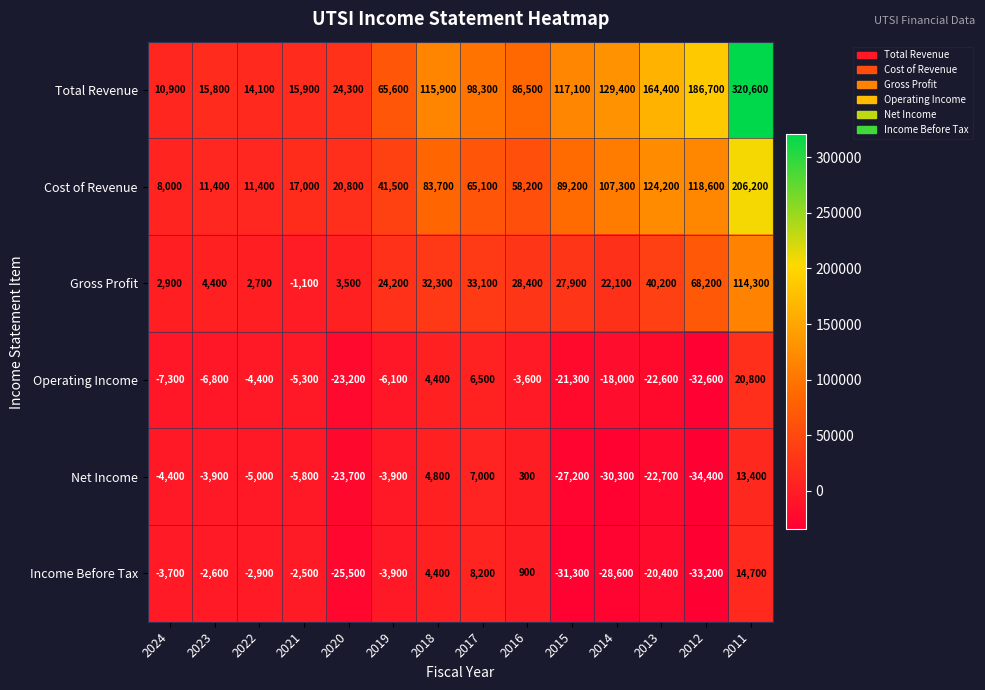

What is the highest value of the Total Revenue series?

320600